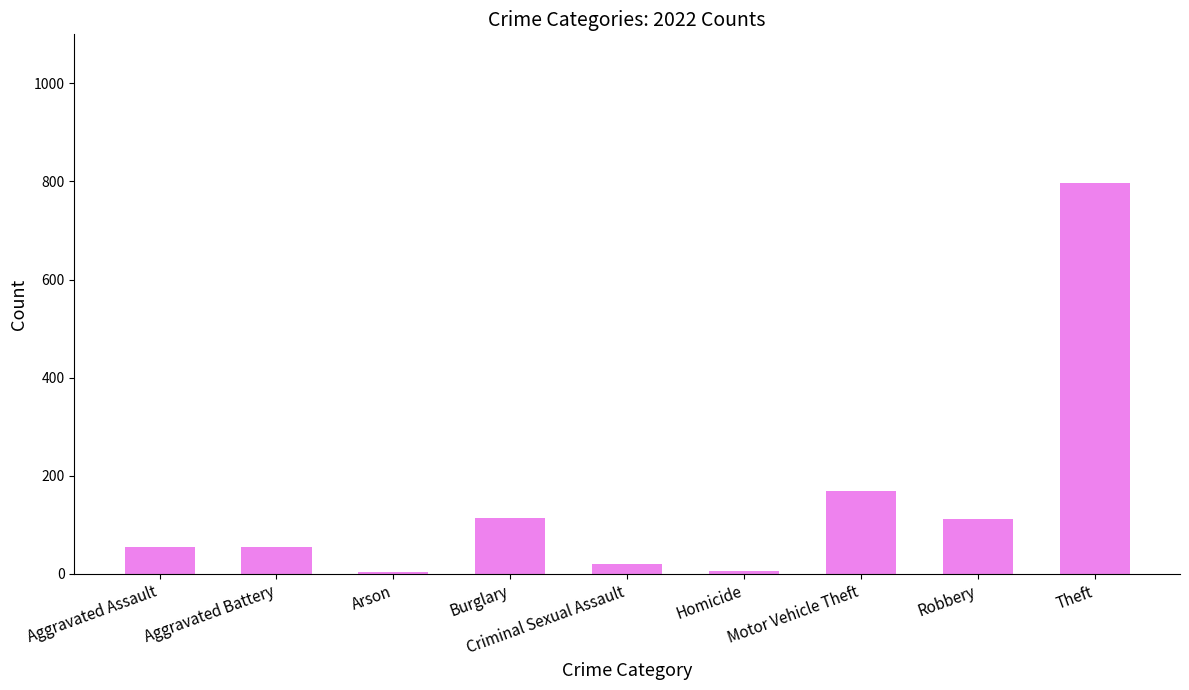

Are the bars horizontal?

No